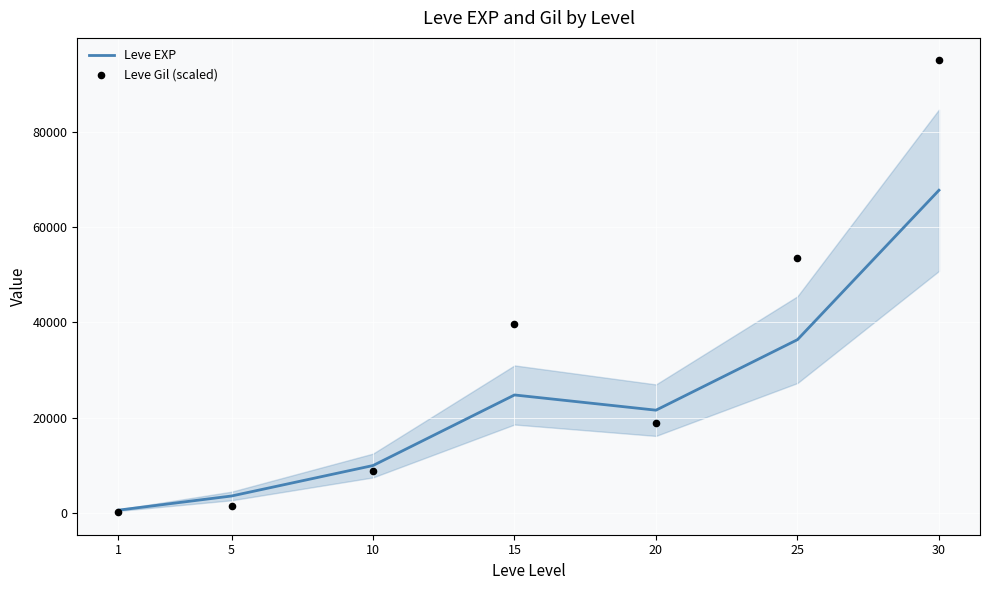

Which series reaches the maximum Y coordinate?

Leve Gil (scaled)